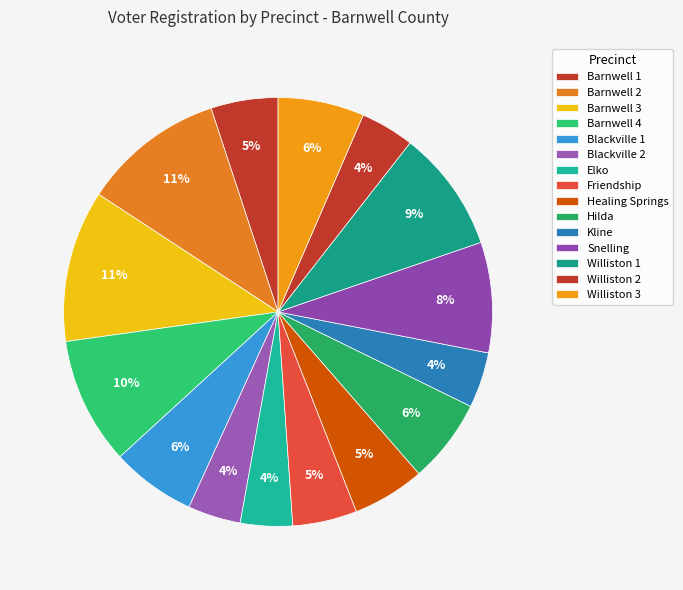

Is Snelling the majority of the pie?

No